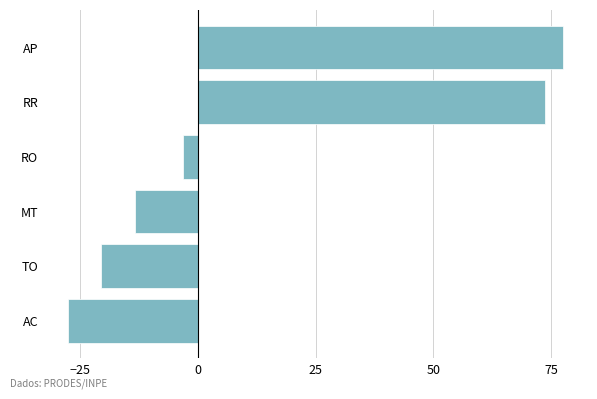

How many bars are there in total?

6